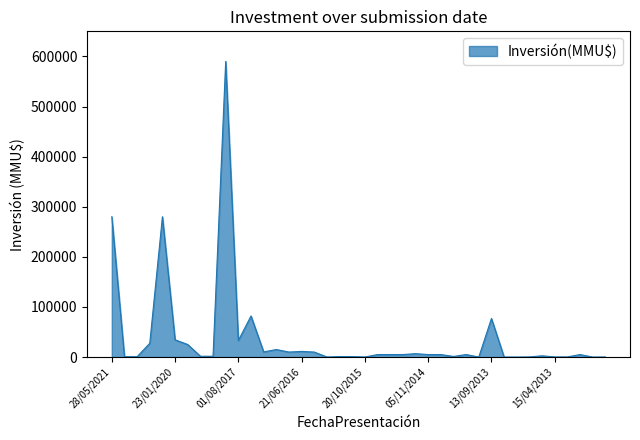

What is the maximum value shown in the chart?

590000